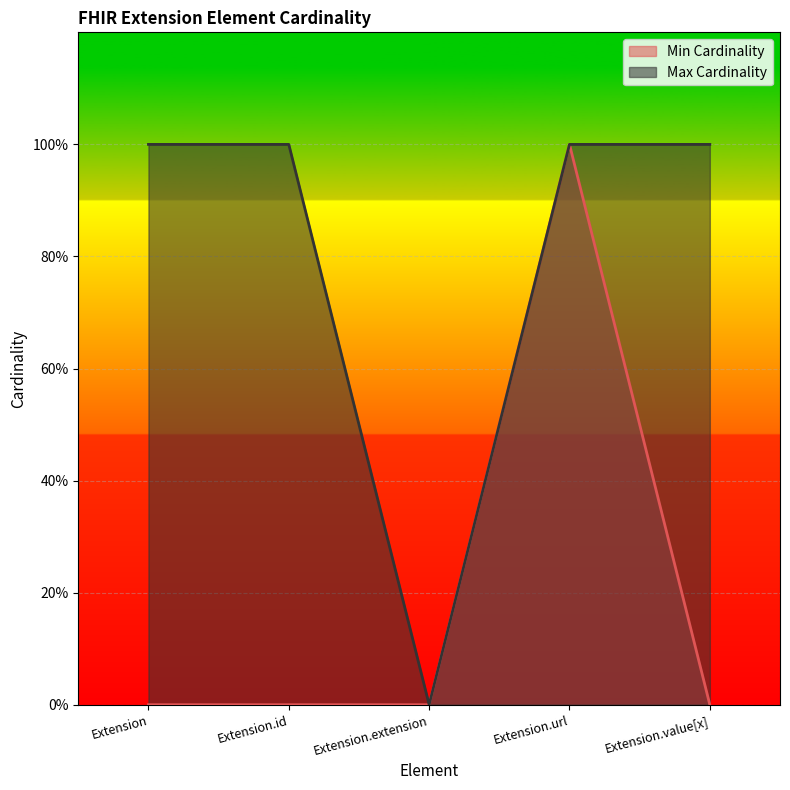

At which category does the chart reach its peak across all series?

Extension.url